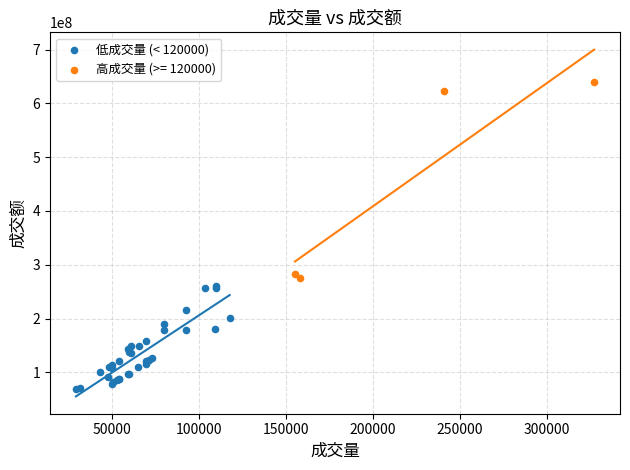

Which series reaches the maximum Y coordinate?

高成交量 (>= 120000)